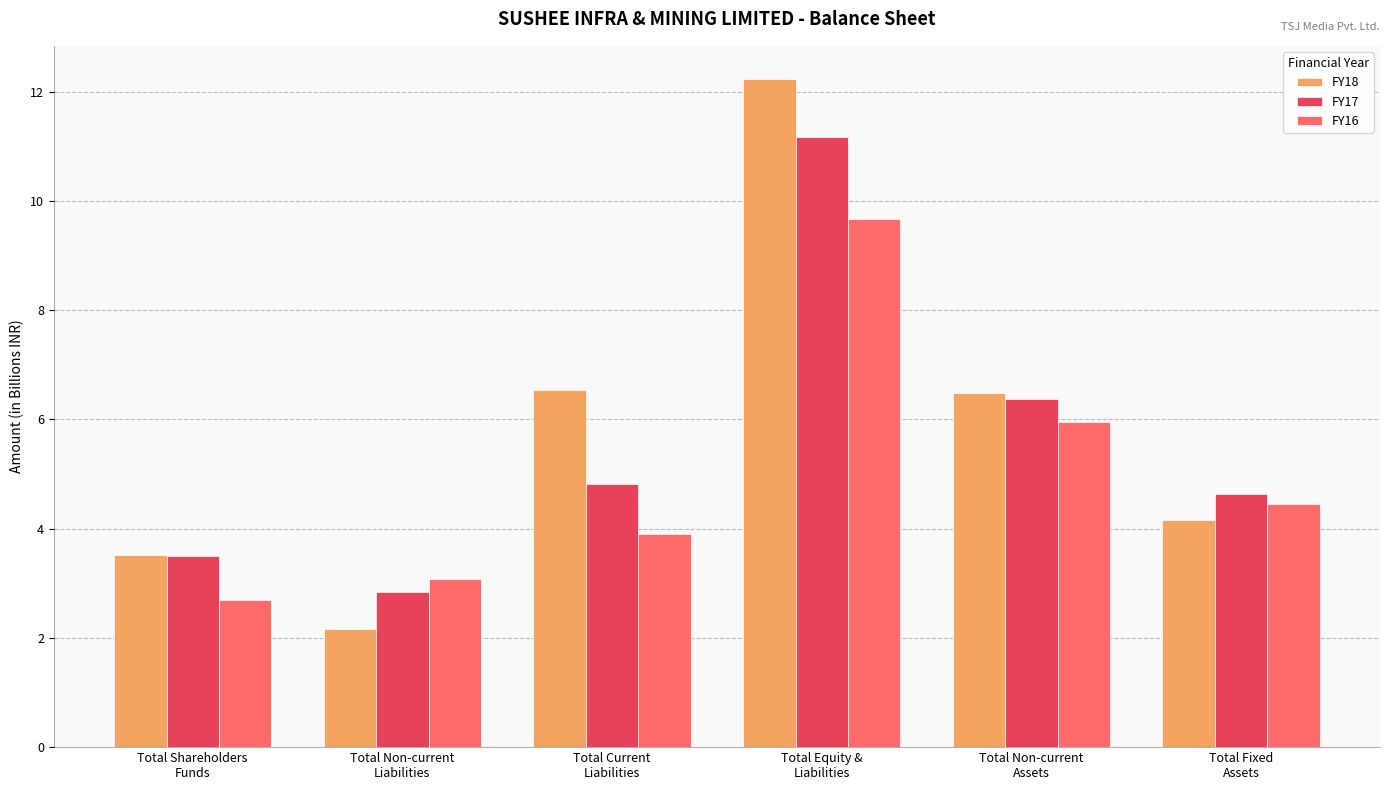

At which label does FY18 first exceed 6?

Total Current
Liabilities